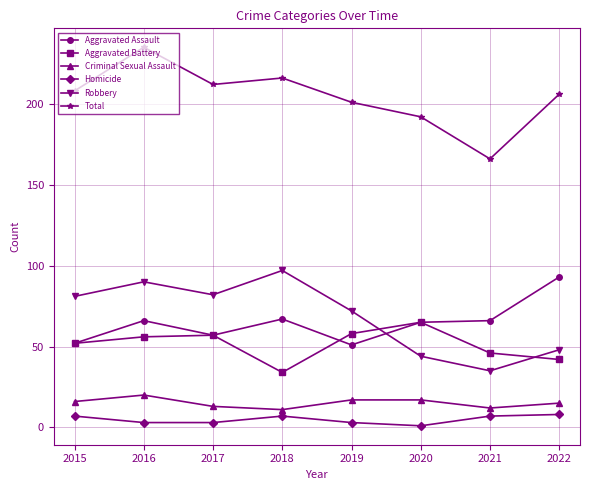

How many values in the Aggravated Assault series are below 66?

4